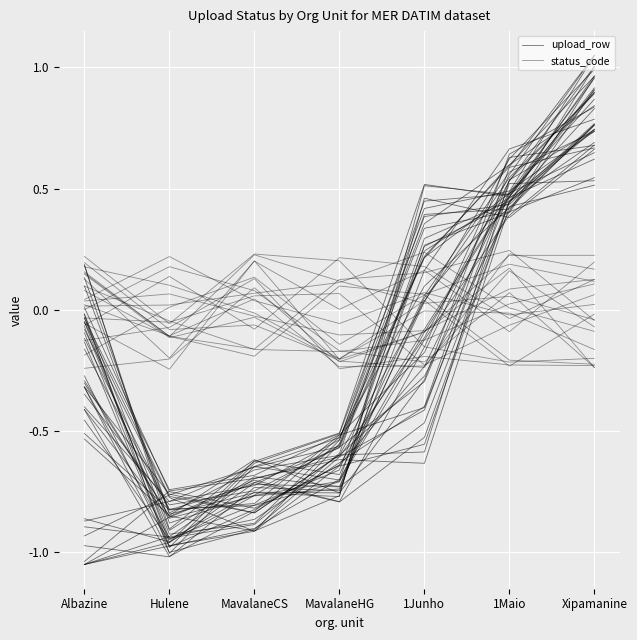

What is the difference between the maximum and second lowest values in the status_code series?

0.4